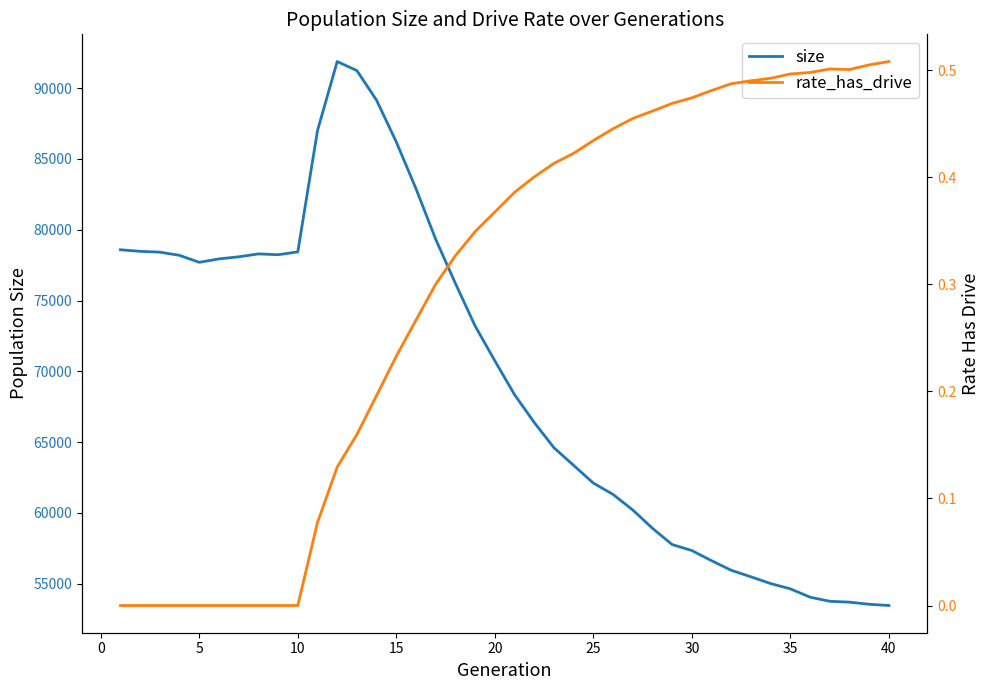

Reading left to right, extract all data points from this chart.

size: 78585.0	78474.0	78417.0	78191.0	77698.0	77940.0	78087.0	78293.0	78236.0	78435.0	87003.0	91883.0	91240.0	89145.0	86198.0	82894.0	79321.0	76205.0	73202.0	70741.0	68350.0	66383.0	64600.0	63352.0	62103.0	61301.0	60204.0	58909.0	57758.0	57335.0	56619.0	55941.0	55480.0	55004.0	54630.0	54042.0	53753.0	53690.0	53541.0	53453.0
rate_has_drive: 0.0	0.0	0.0	0.0	0.0	0.0	0.0	0.0	0.0	0.0	0.1	0.1	0.2	0.2	0.2	0.3	0.3	0.3	0.3	0.4	0.4	0.4	0.4	0.4	0.4	0.4	0.5	0.5	0.5	0.5	0.5	0.5	0.5	0.5	0.5	0.5	0.5	0.5	0.5	0.5